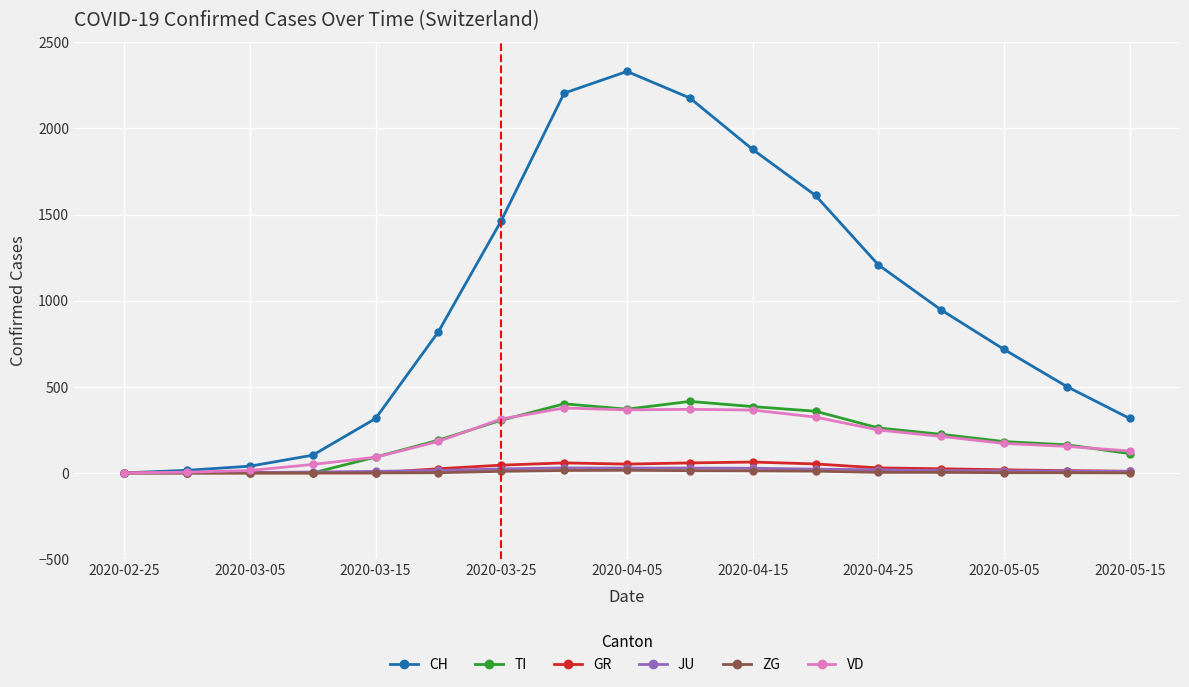

Which series has the widest spread of values?

CH